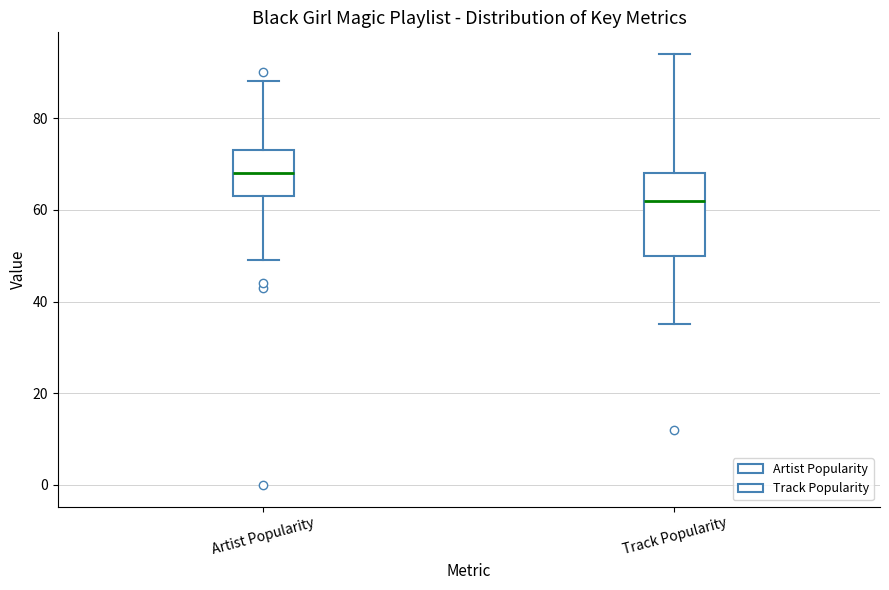

Where does the median line of the box for Artist Popularity sit on the y-axis? The values are not printed on the chart, so give them approximately, as read against the axis.

68